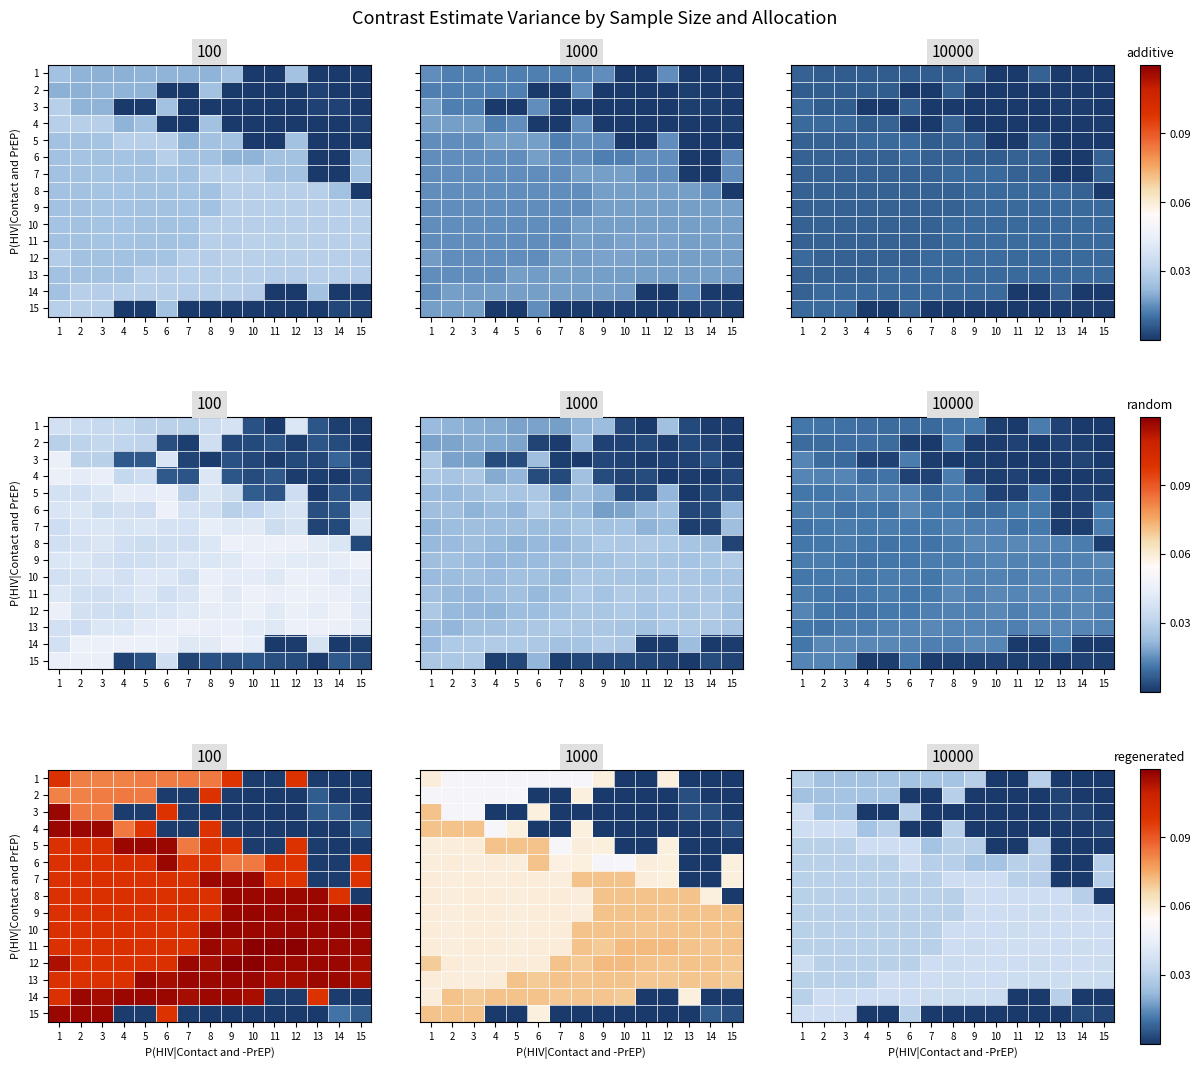

What is the total value across all series at 10?

0.3